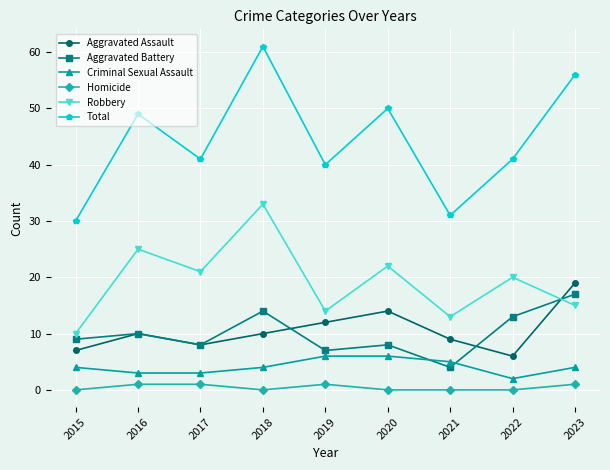

Between 2015 and 2020, which series saw the biggest shift?

Total